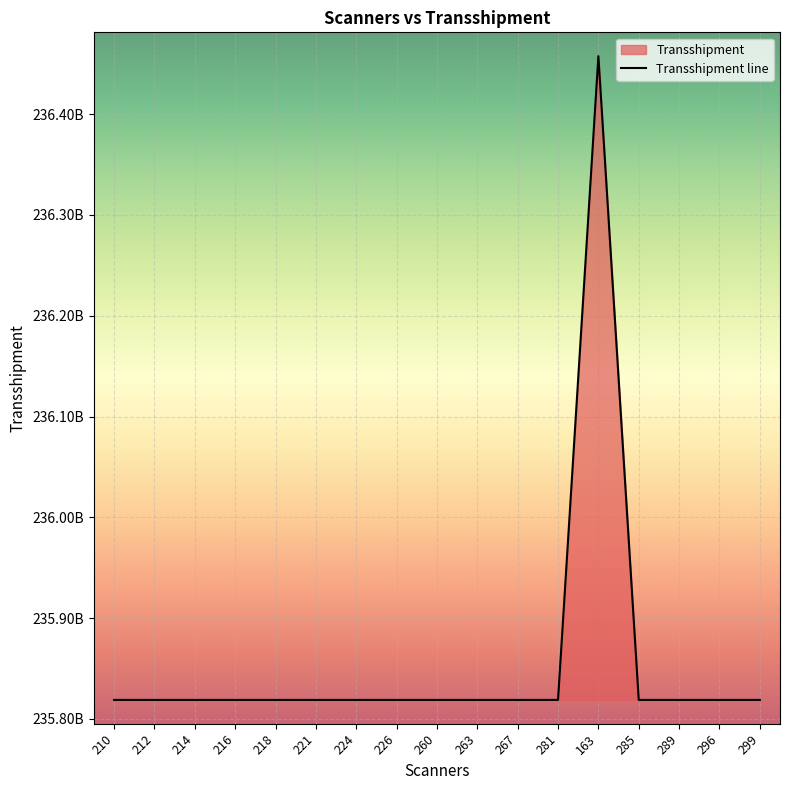

Rank the categories by value from highest to lowest.

163, 210, 212, 214, 216, 218, 221, 224, 226, 260, 263, 267, 281, 285, 289, 296, 299